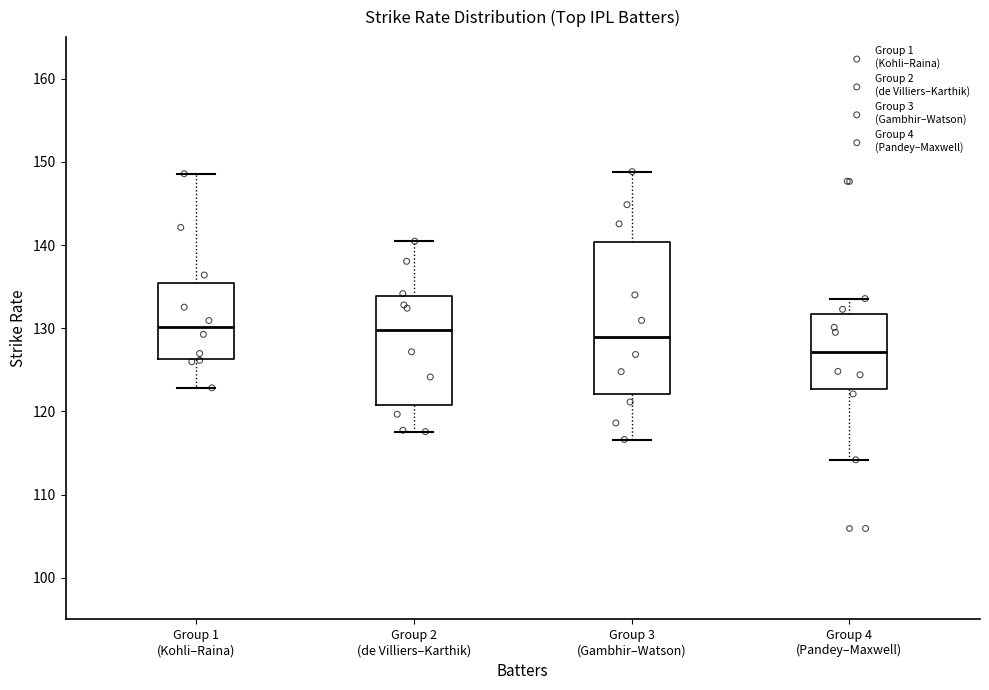

Which box has the lowest median line?

Group 4 (Pandey–Maxwell)